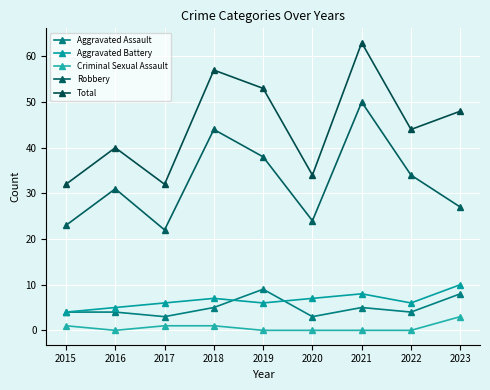

Rank the series at 2021 from lowest to highest value.

Criminal Sexual Assault, Aggravated Assault, Aggravated Battery, Robbery, Total